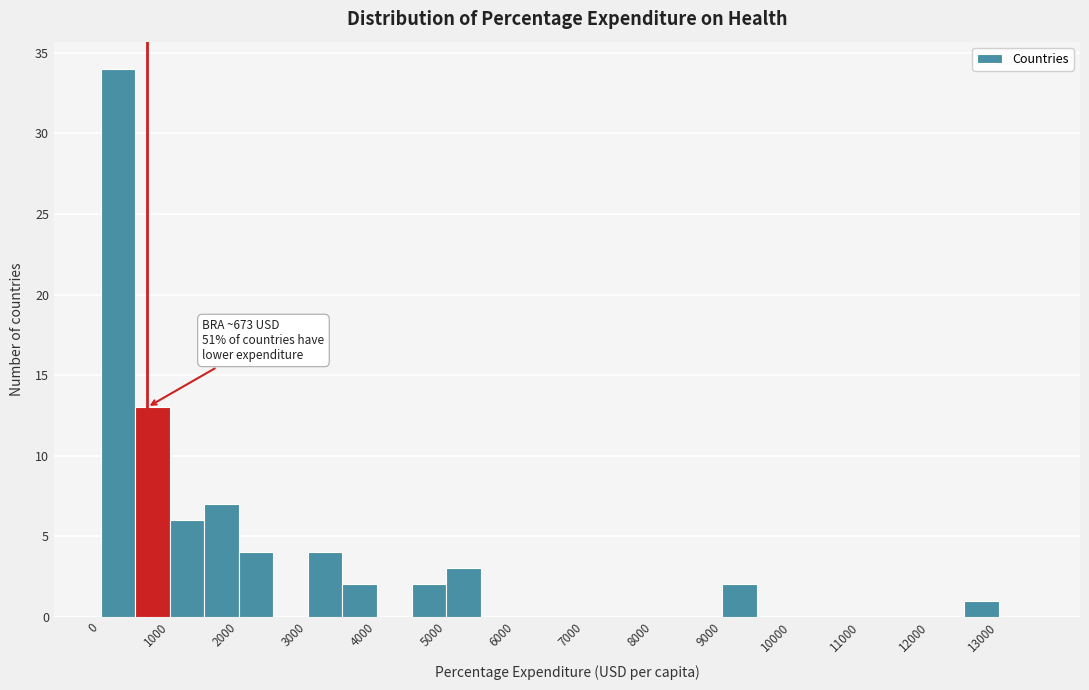

Which range on the x-axis has the tallest bar?

0 to 500